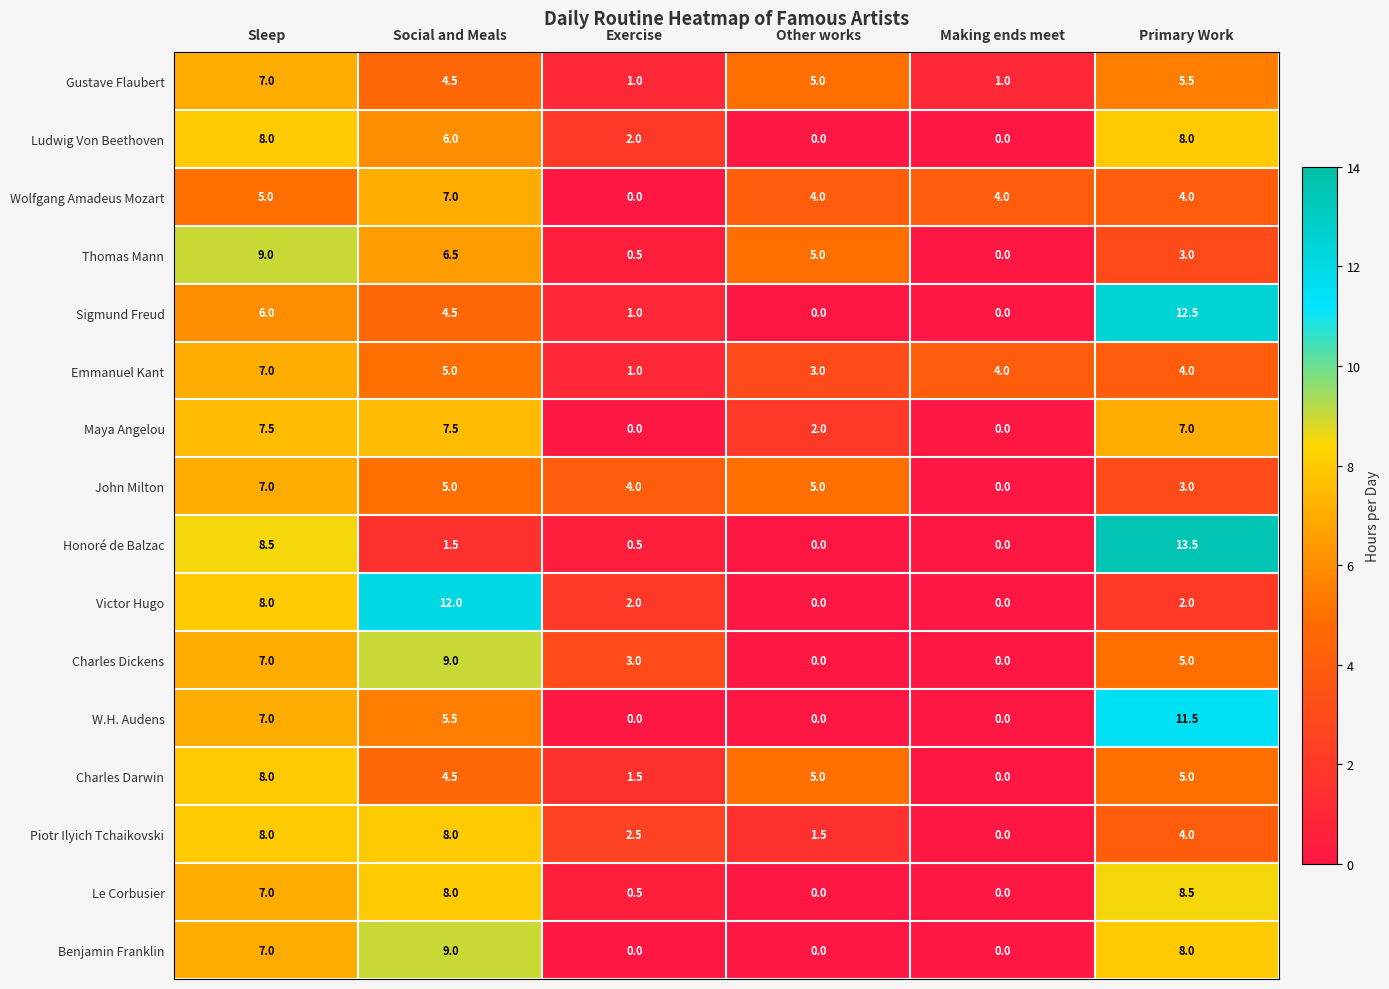

How many distinct data groups are displayed?

16